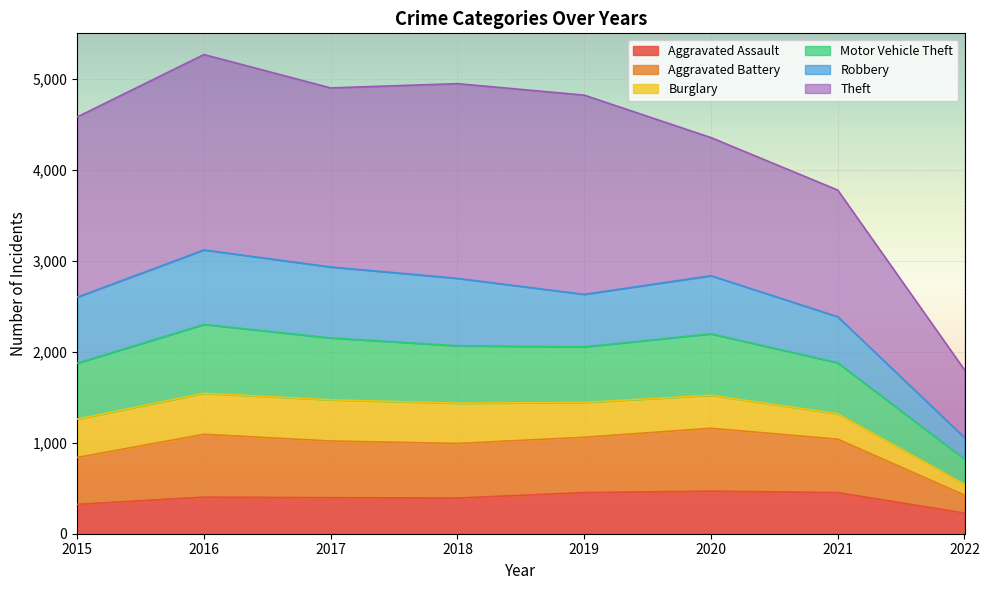

How many values in the Aggravated Assault series are below 402?

4